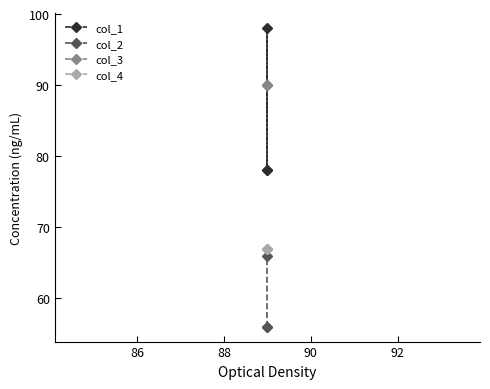

Is this an area chart (filled region under the line)?

No